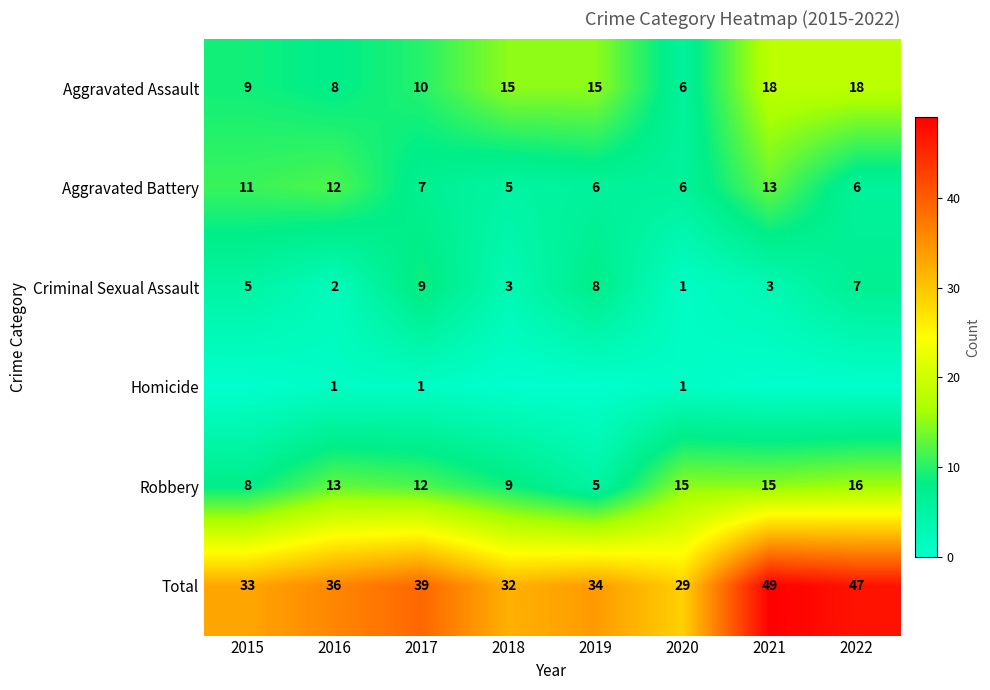

What is the total value across all series at 2018?

64